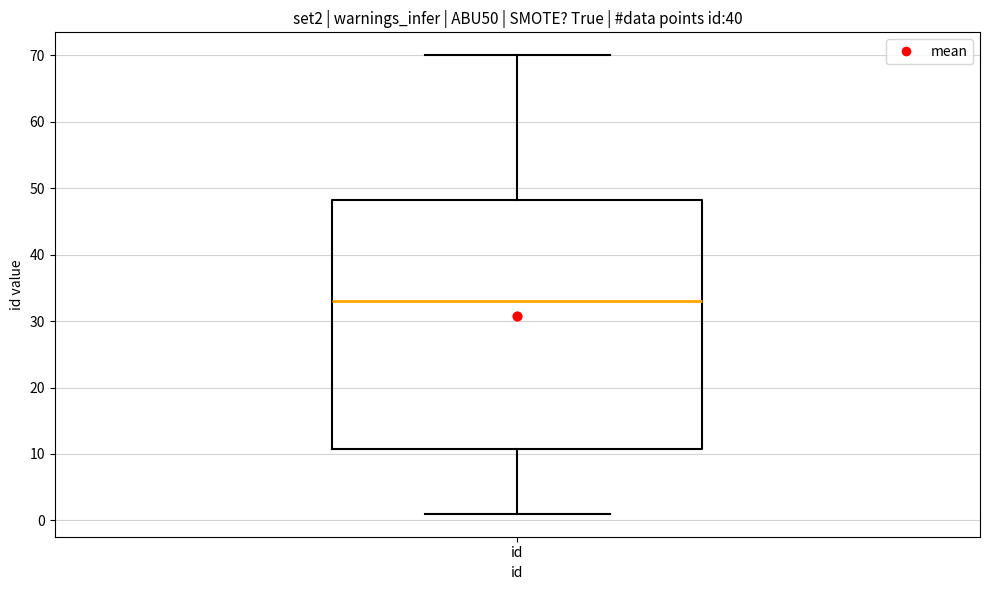

Where does the median line of the box for id sit on the y-axis? The values are not printed on the chart, so give them approximately, as read against the axis.

33